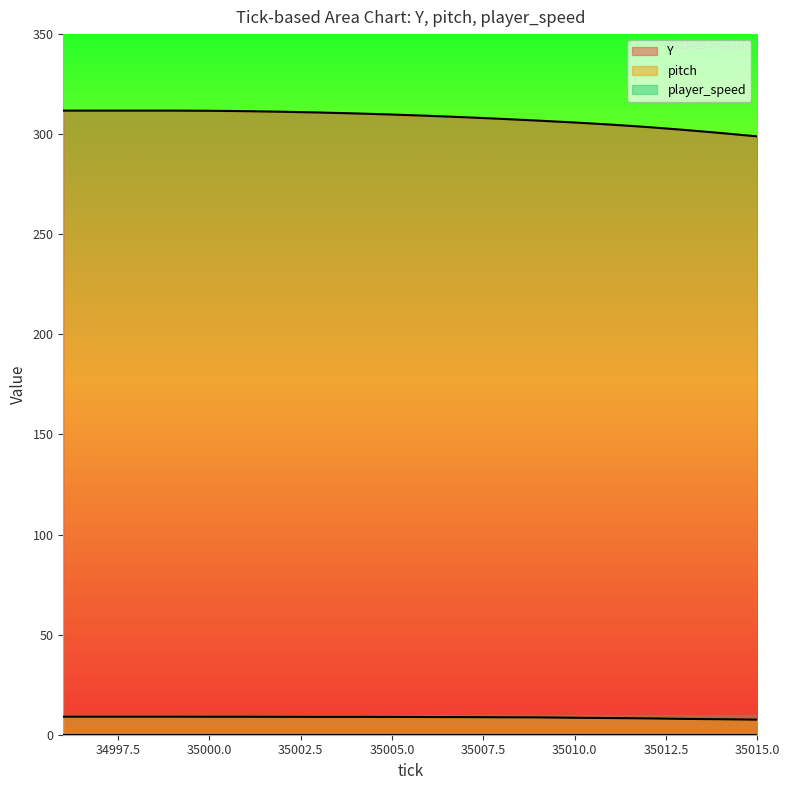

Where is Y nearest to the value 305?

35011